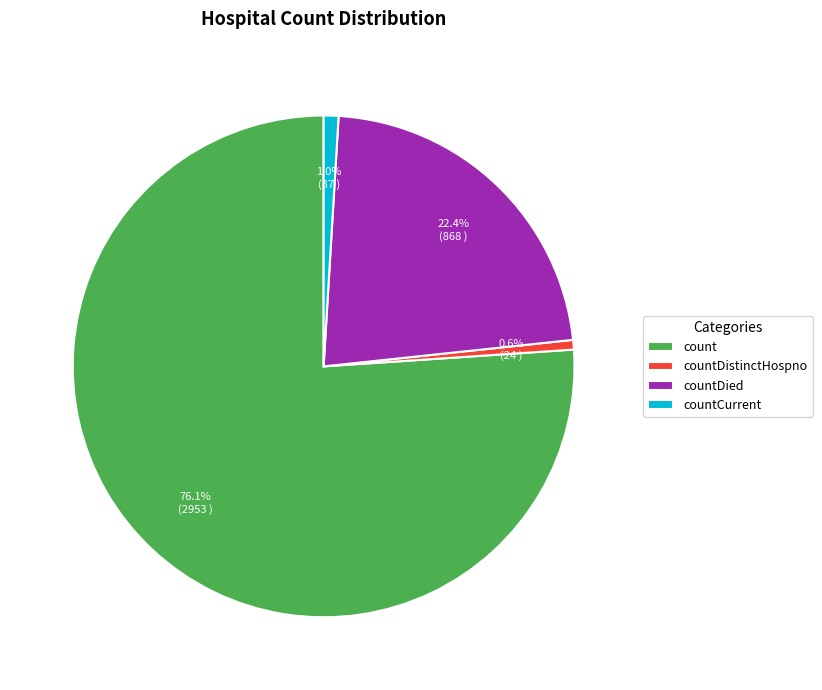

Which slice is the largest?

count